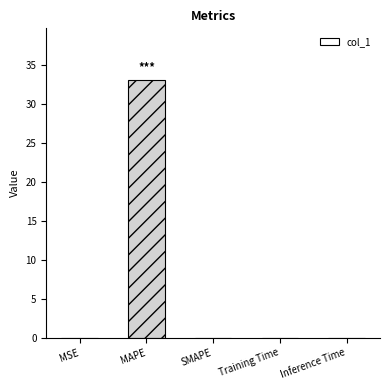

Is it true that the value at MAPE is 14.6?

False